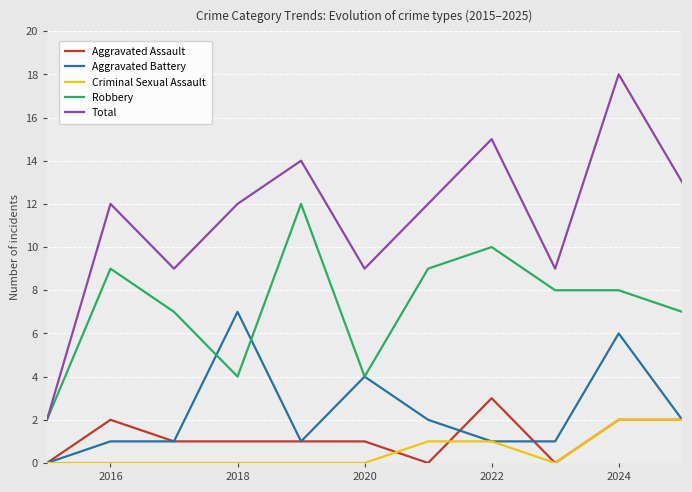

What are all the series names shown in the legend?

Aggravated Assault, Aggravated Battery, Criminal Sexual Assault, Robbery, Total